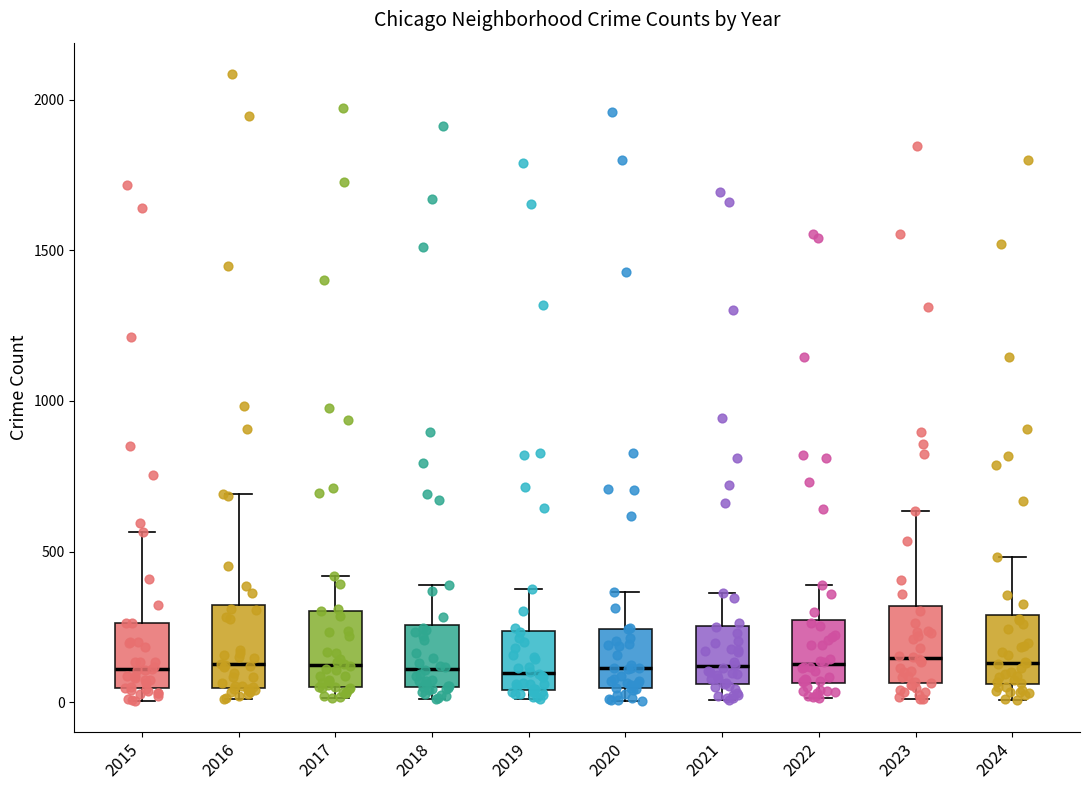

Reading left to right, transcribe this box plot: for each box, give where its median line is, the range the box spans, and where its two whiskers end, as read against the y-axis. The values are not printed on the chart, so give them approximately, as read against the axis.

2015: median 100, box 50 to 250, whiskers 0 to 550
2016: median 150, box 50 to 300, whiskers 0 to 700
2017: median 100, box 50 to 300, whiskers 0 to 400
2018: median 100, box 50 to 250, whiskers 0 to 400
2019: median 100, box 50 to 250, whiskers 0 to 400
2020: median 100, box 50 to 250, whiskers 0 to 350
2021: median 100, box 50 to 250, whiskers 0 to 350
2022: median 150, box 50 to 250, whiskers 0 to 400
2023: median 150, box 50 to 300, whiskers 0 to 650
2024: median 150, box 50 to 300, whiskers 0 to 500